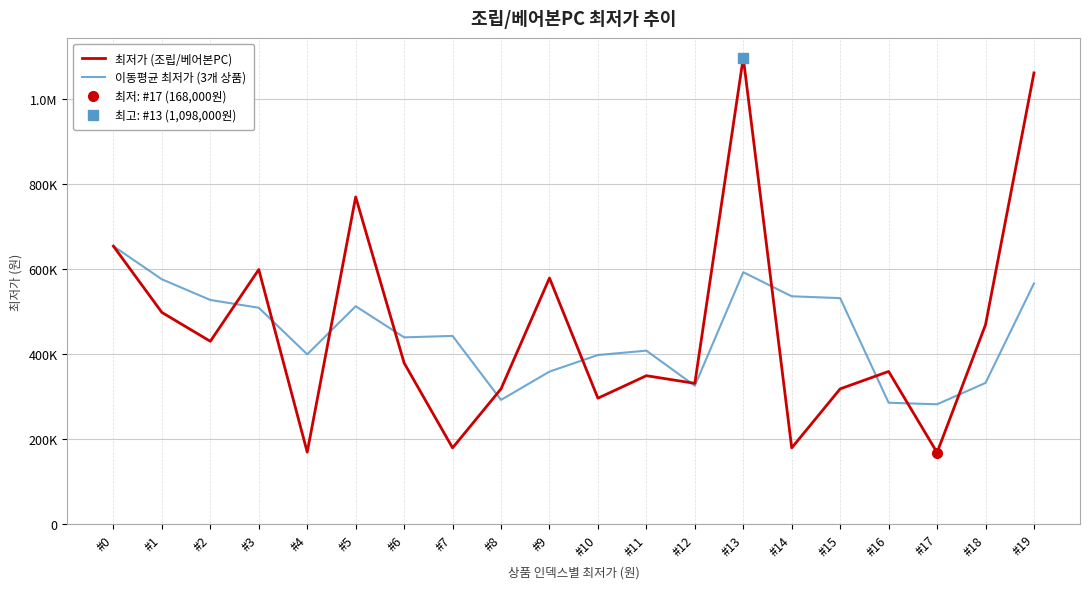

Does the chart have visible grid lines?

Yes